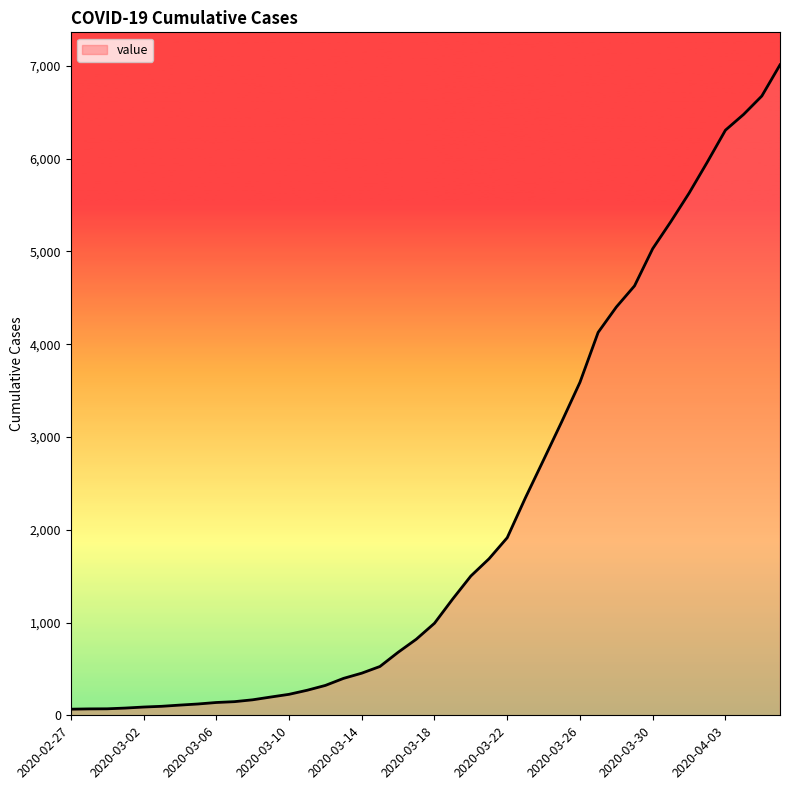

What is the greatest value displayed?

7010